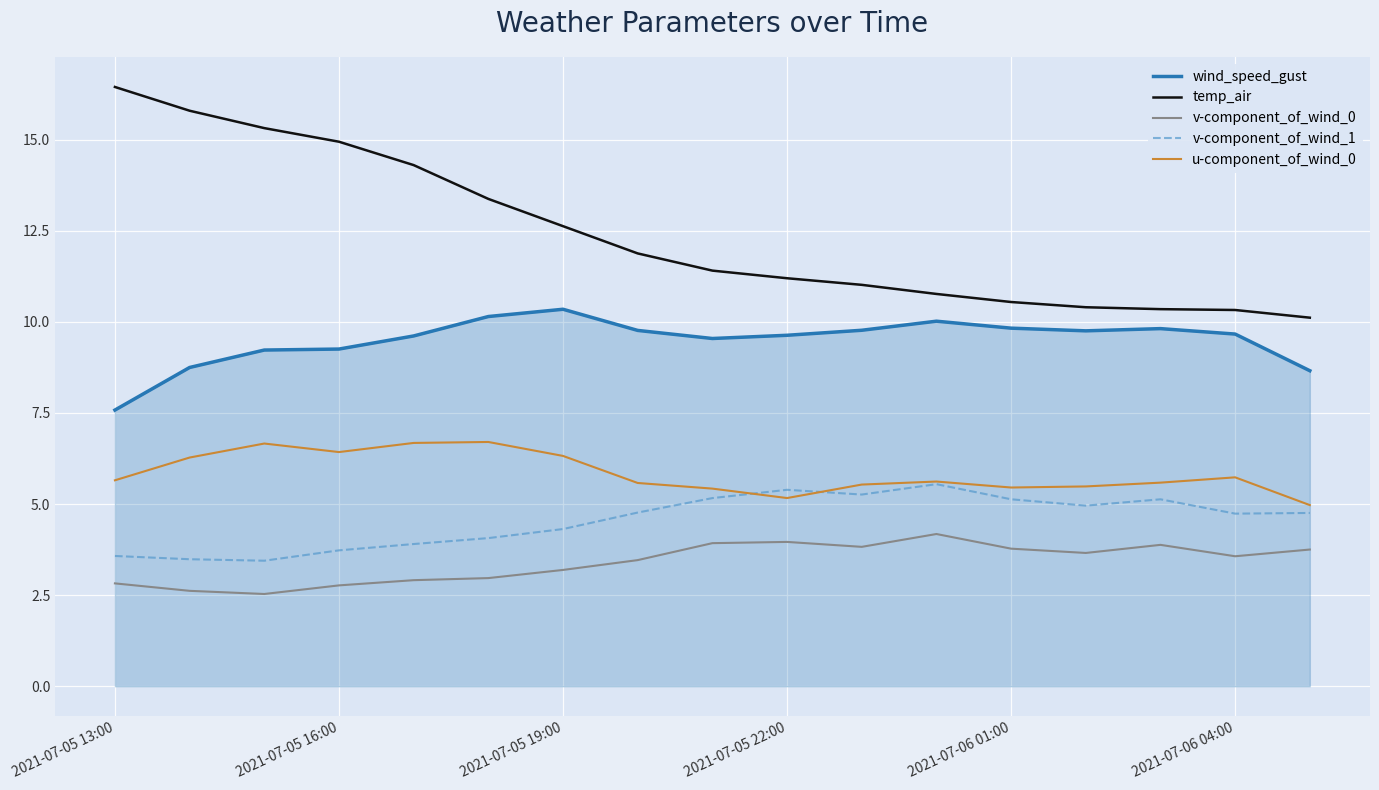

What is the maximum value for wind_speed_gust?

10.3